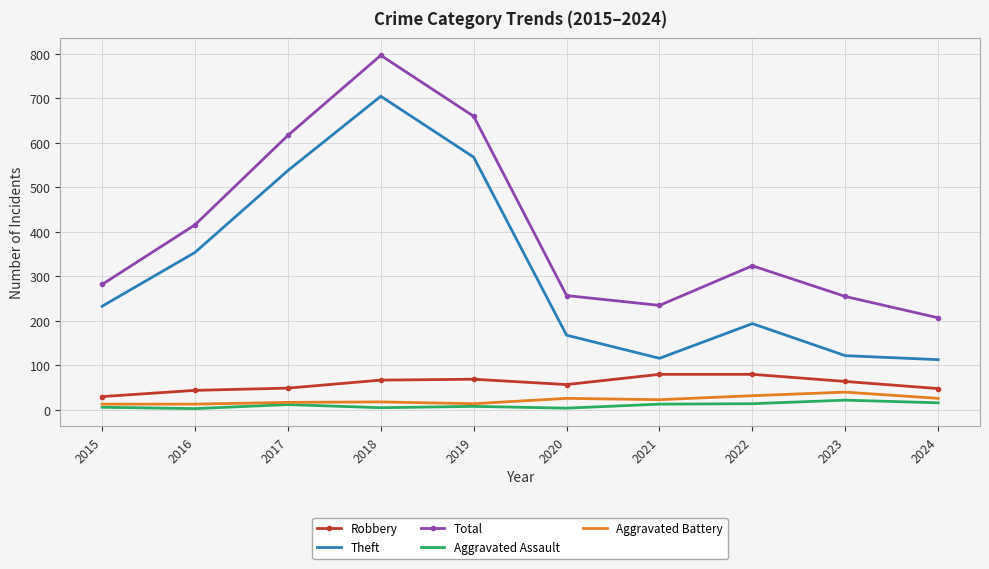

At which category is the sum across all series the highest?

2018